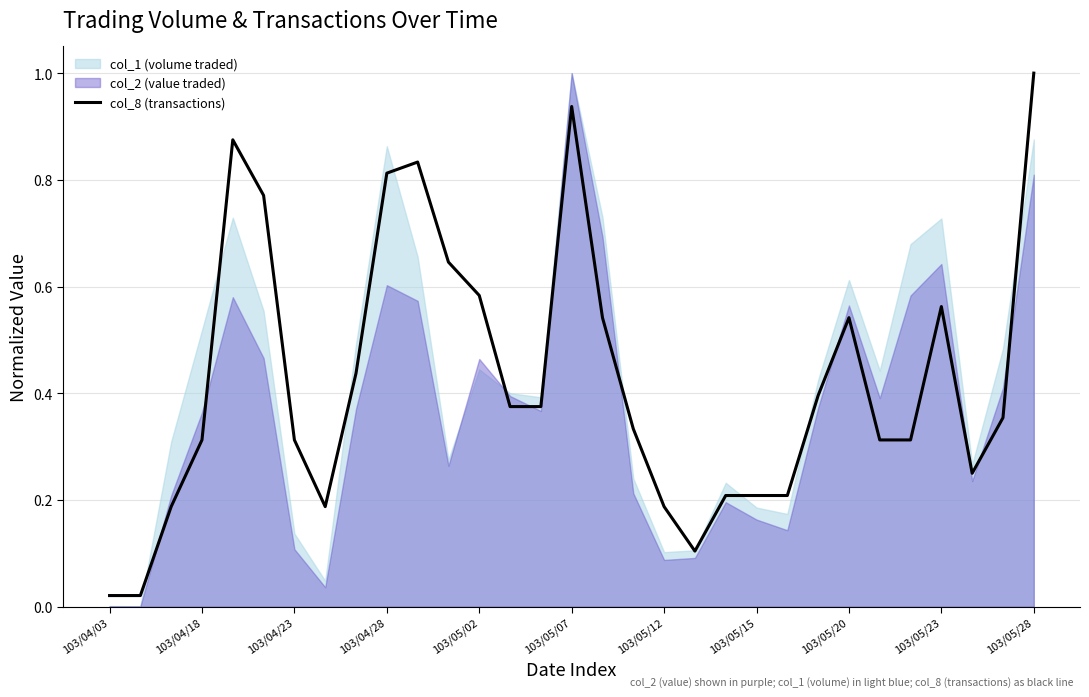

What is the greatest value displayed?

1.0